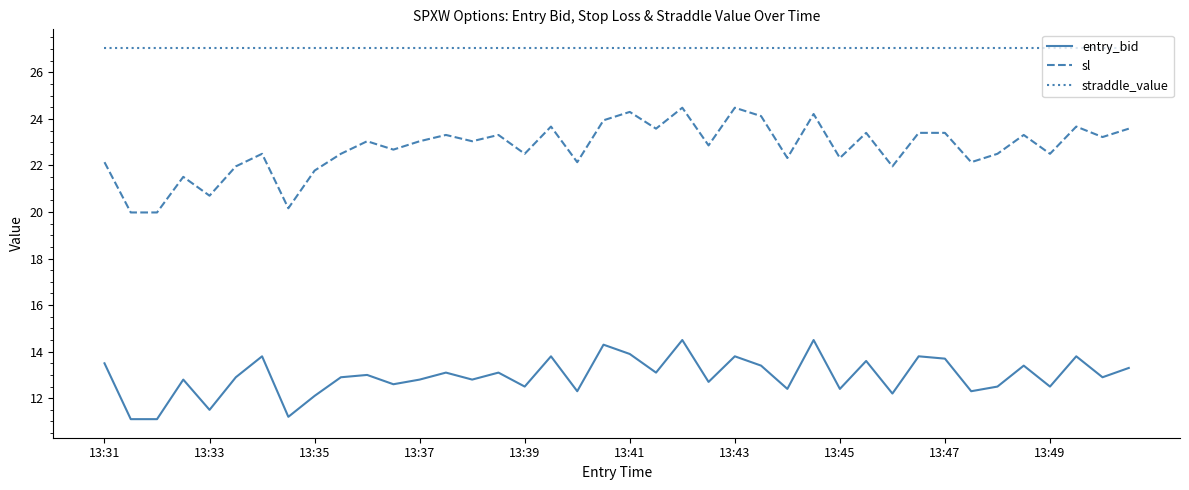

What is the lowest value of the straddle_value series?

27.1